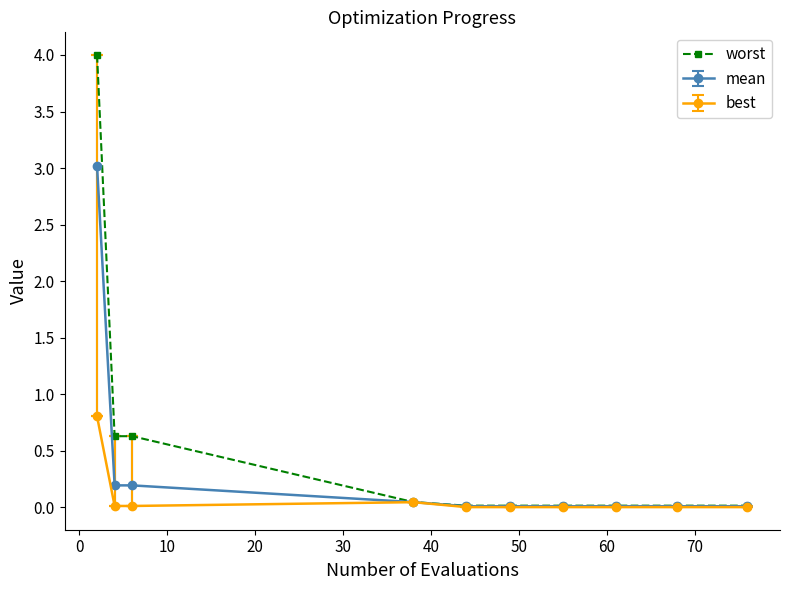

What is the highest value of the worst series?

4.0